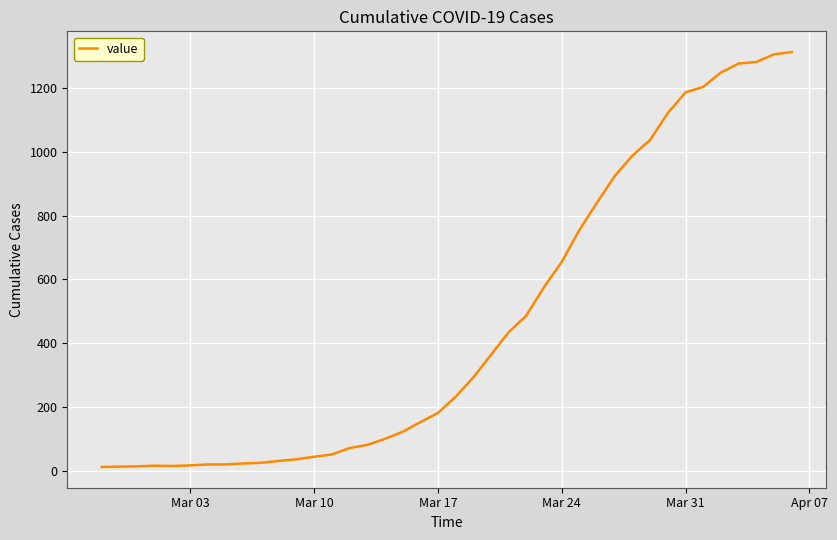

What is the difference between the maximum and minimum values?

1299